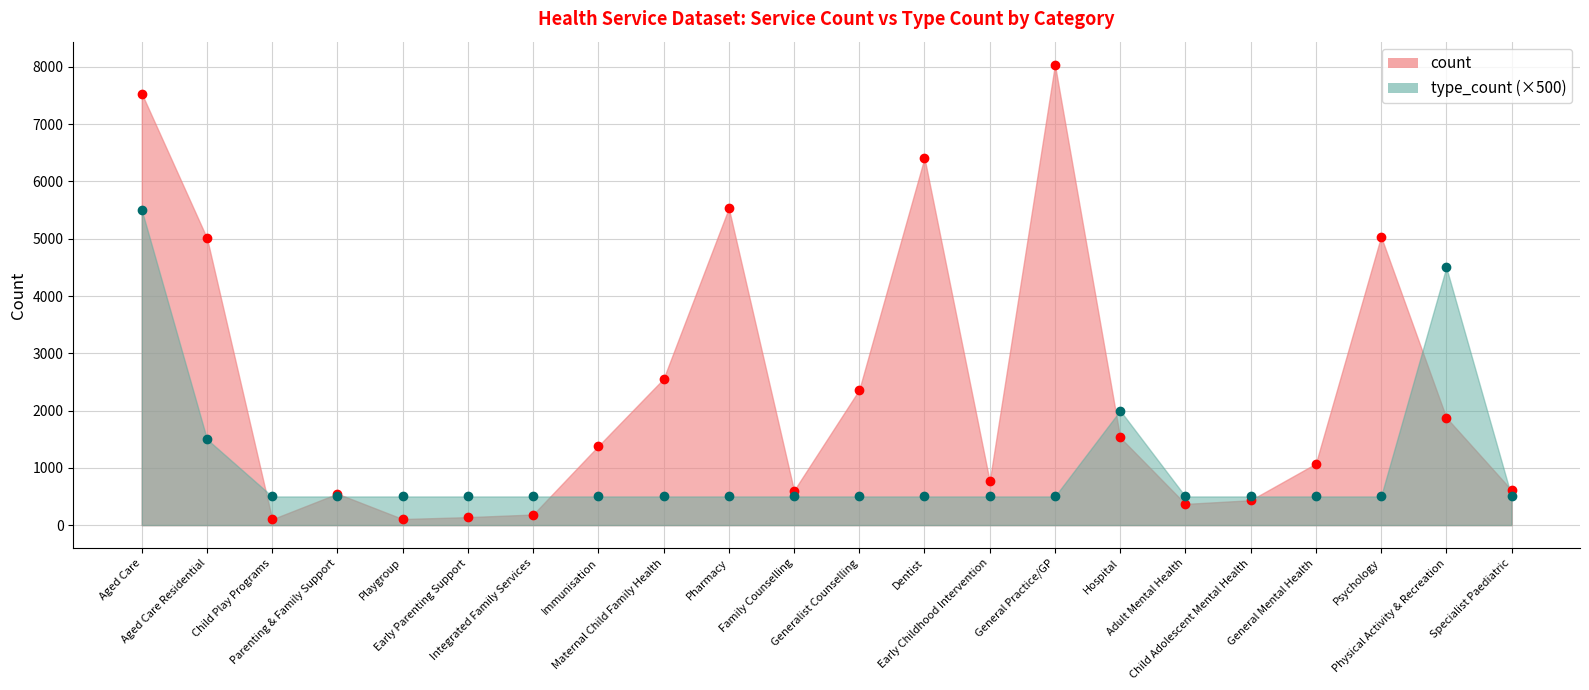

At which category is the sum across all series the highest?

Aged Care